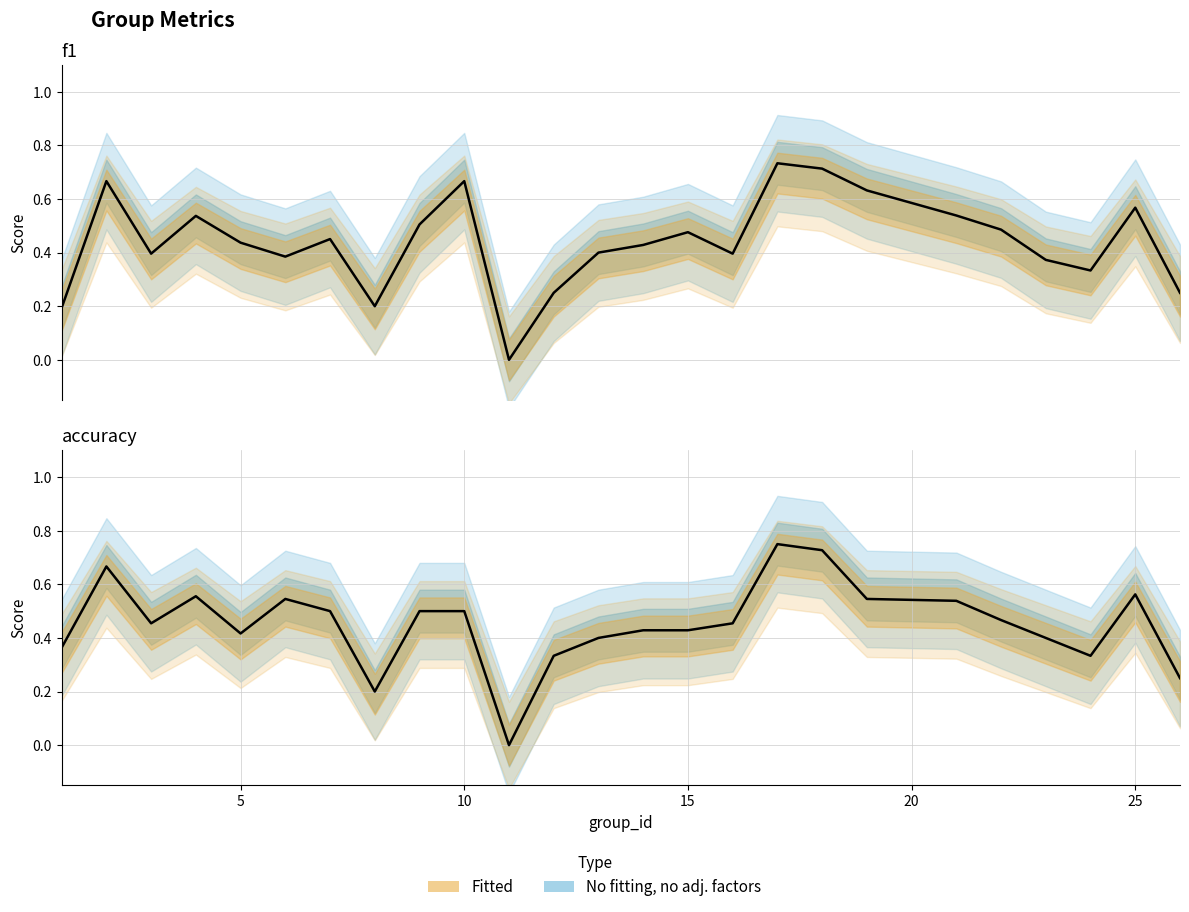

What is the average value of the accuracy series?

0.5